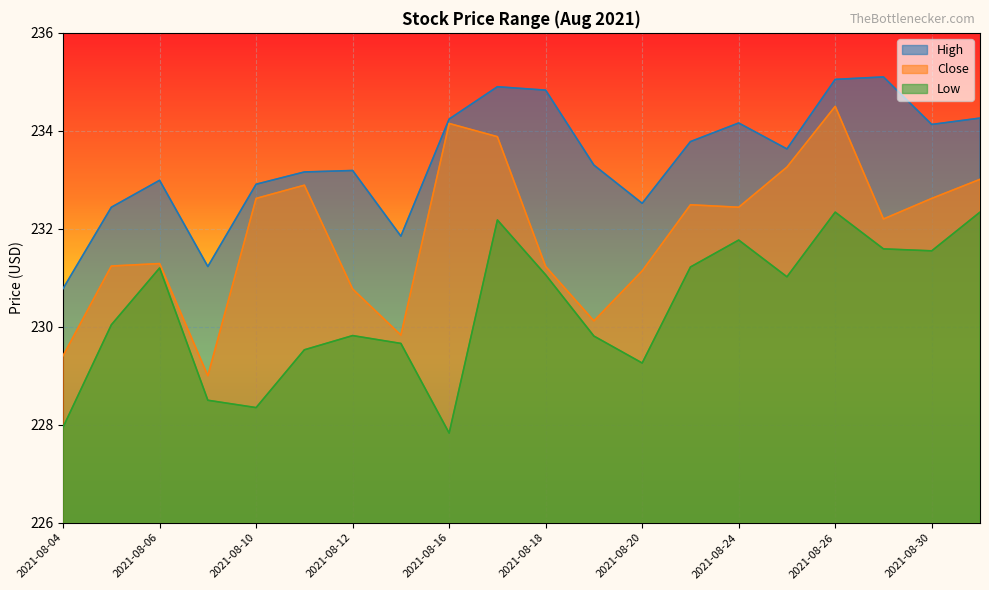

What is the value of the Close point at the 12th from the left?

230.1